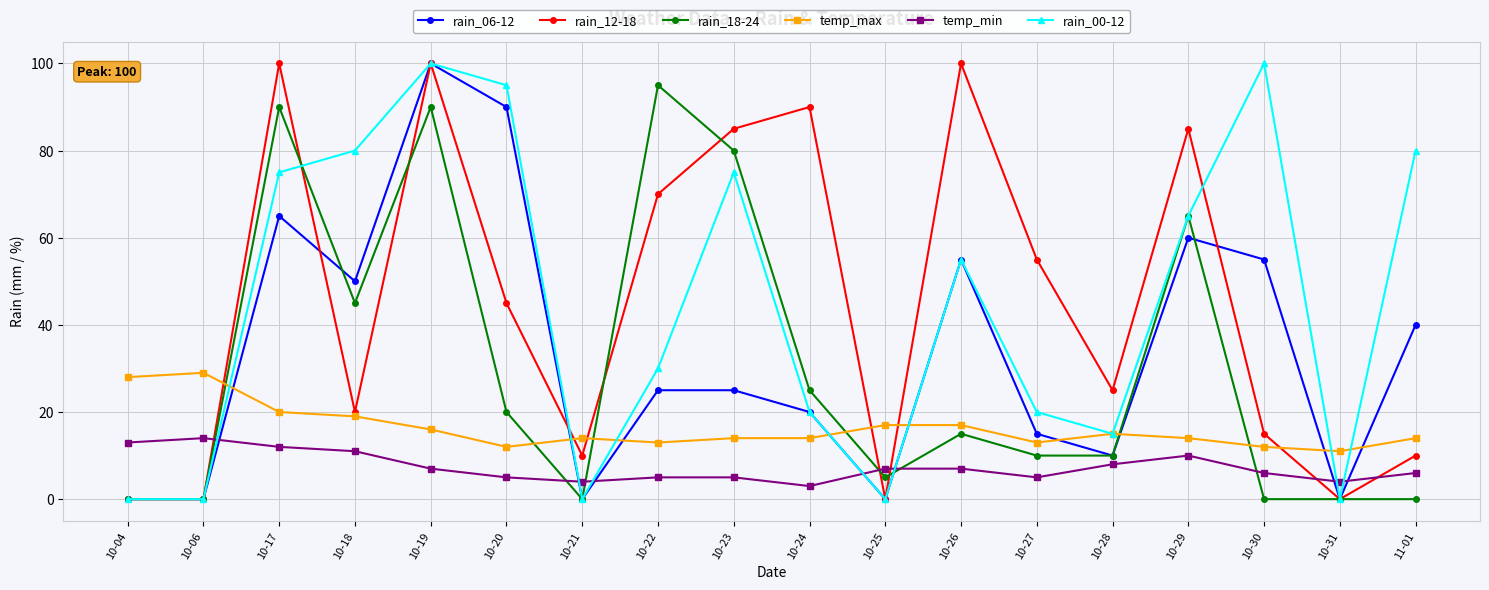

What are all the series names shown in the legend?

rain_06-12, rain_12-18, rain_18-24, temp_max, temp_min, rain_00-12